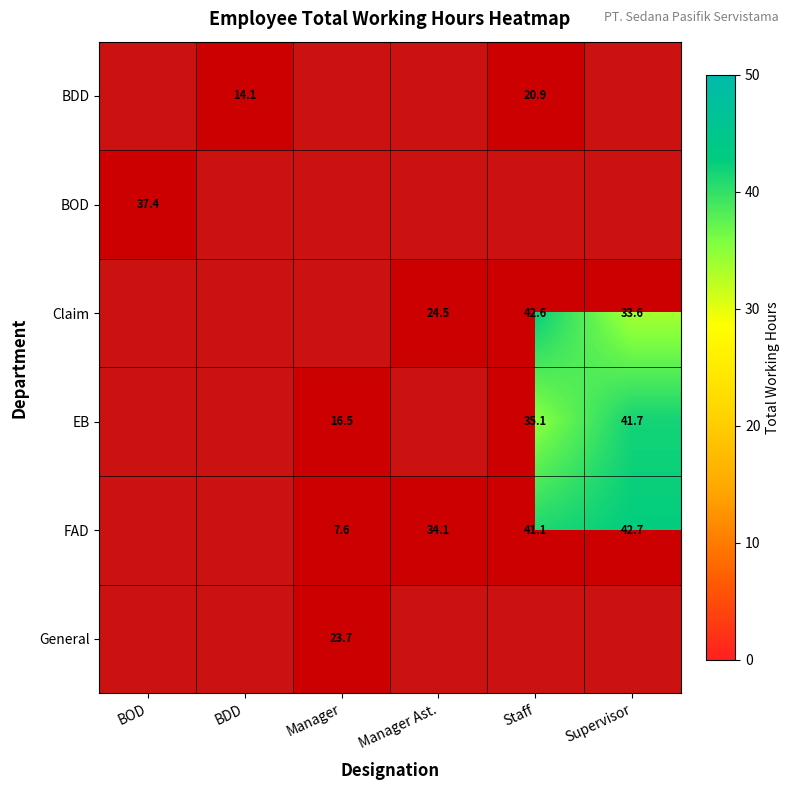

The value of FAD at Supervisor is 57.6. True or false?

False